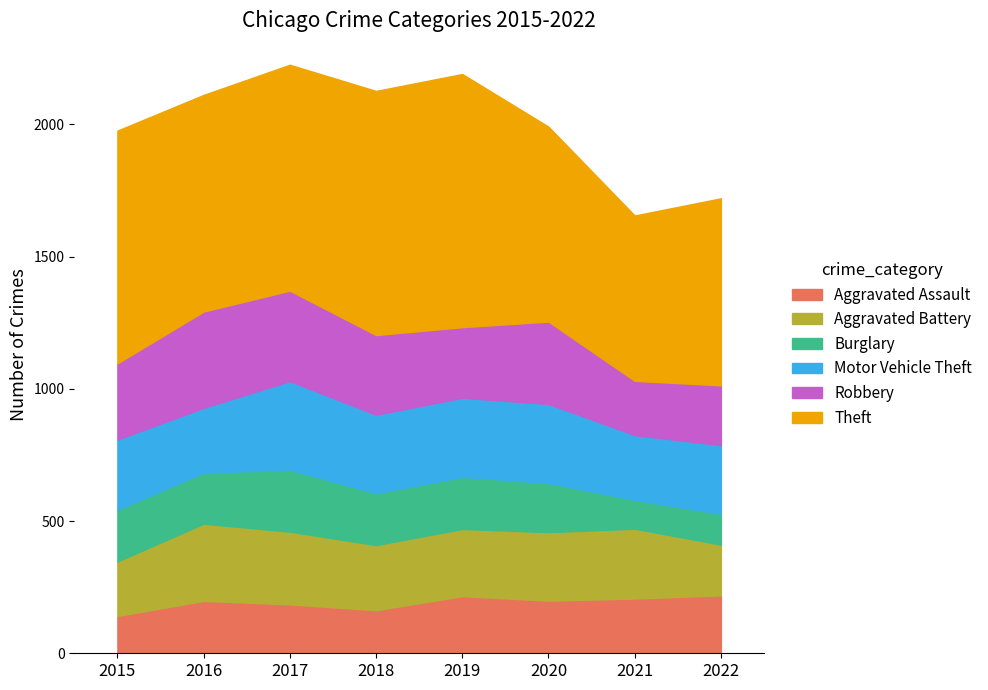

What is the maximum value shown in the chart?

957